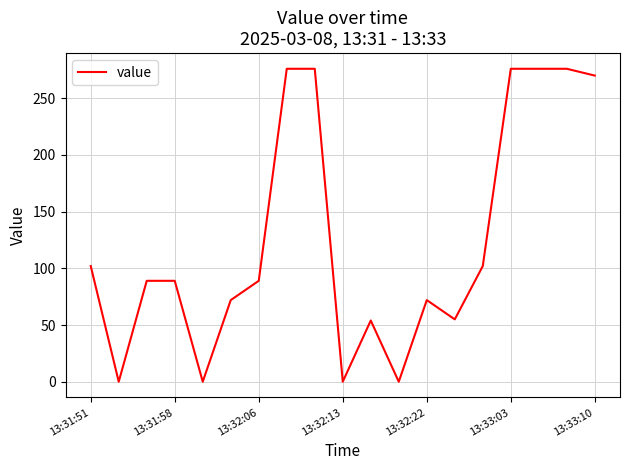

What is the greatest value displayed?

276